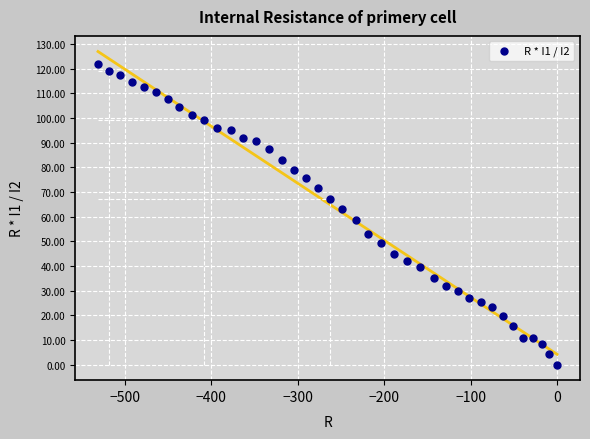

What is the range of X values (max minus min)?

531.2